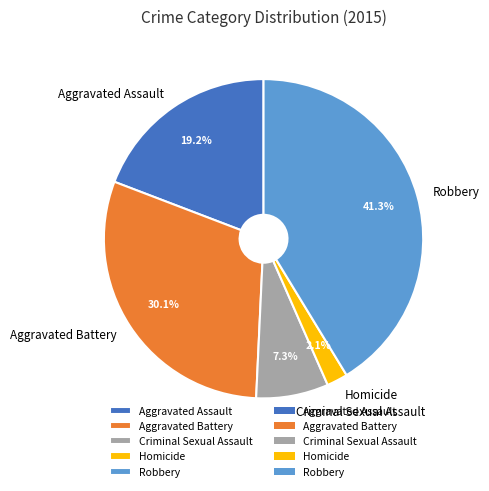

What is the total percentage of Criminal Sexual Assault and Aggravated Assault?

26.5%